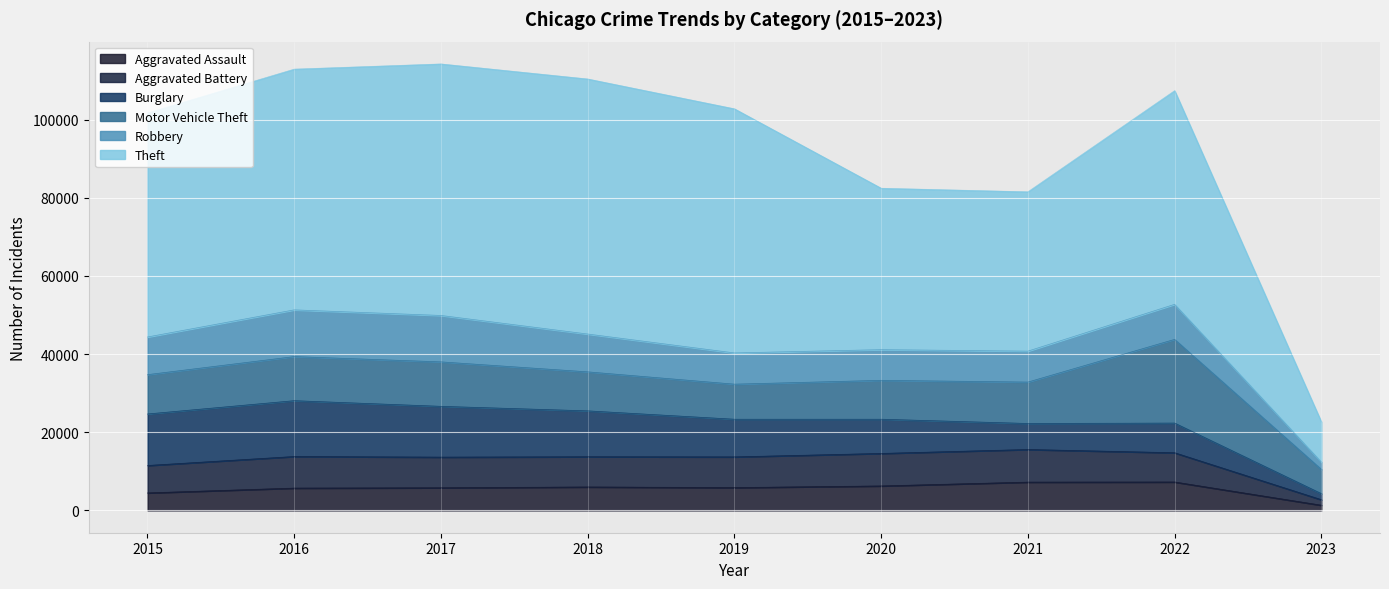

How many data points in Aggravated Battery are above 13735?

4